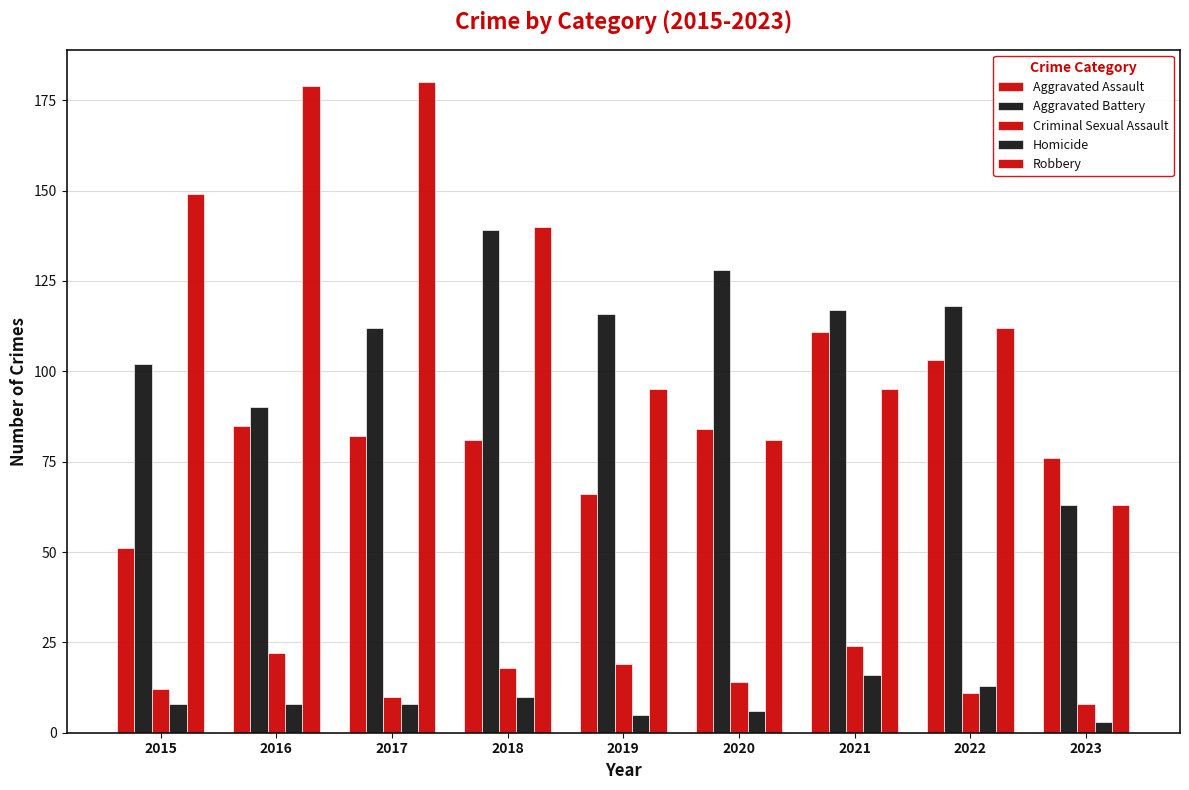

What is the total value across all series at 2019?

301